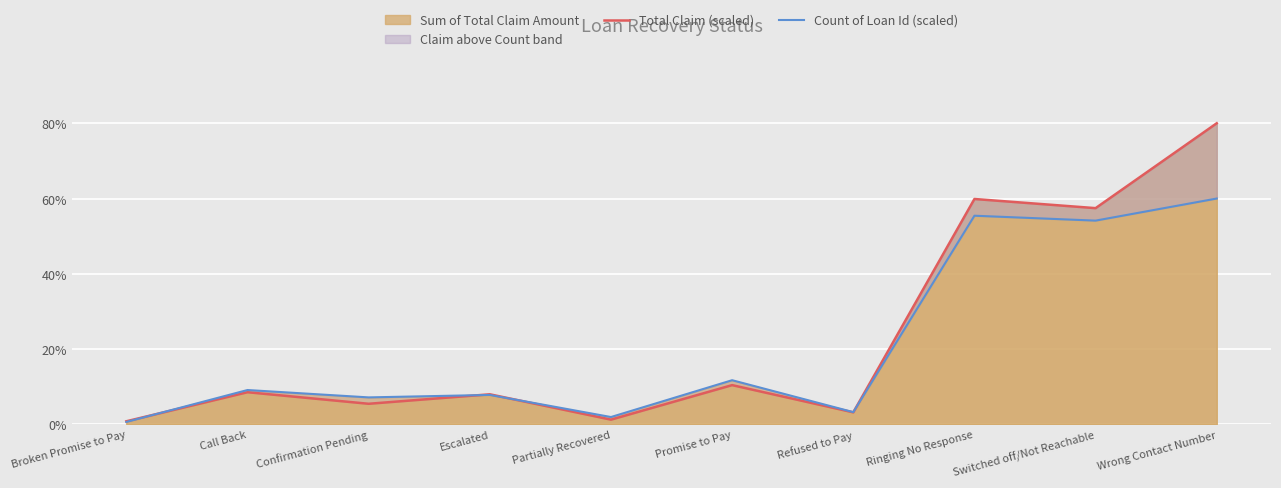

Read the Count of Loan Id (scaled) value at Switched off/Not Reachable.

54.1